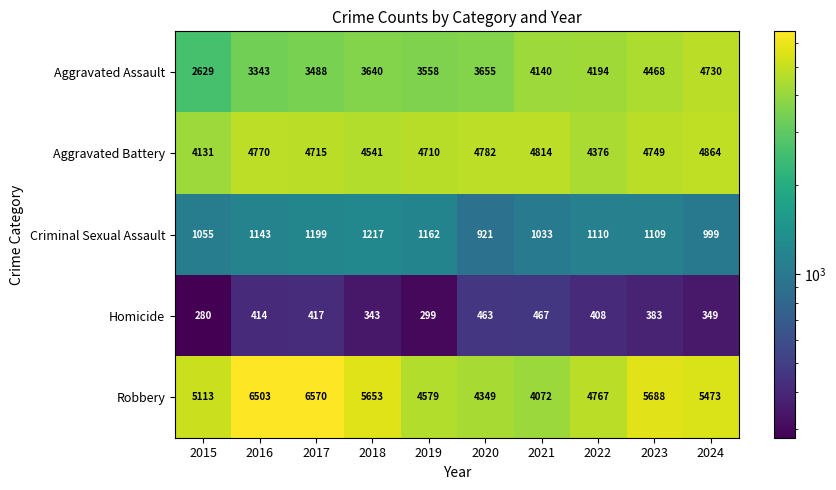

Is the value of Criminal Sexual Assault at 2016 greater than the value of Aggravated Assault at 2016?

No